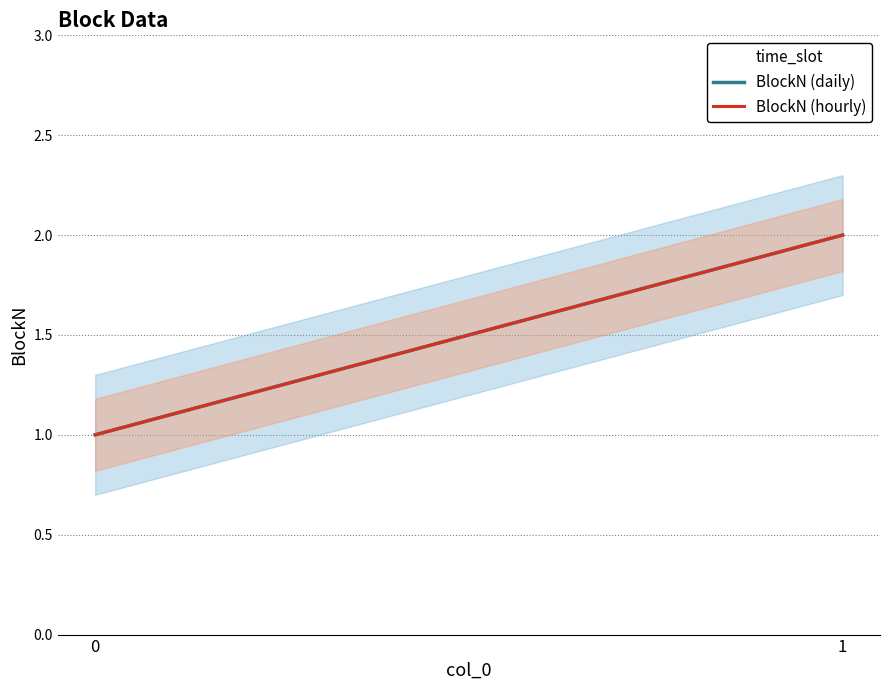

Reading right to left, what are all the values shown in this chart?

BlockN (daily): 2	1
BlockN (hourly): 2	1